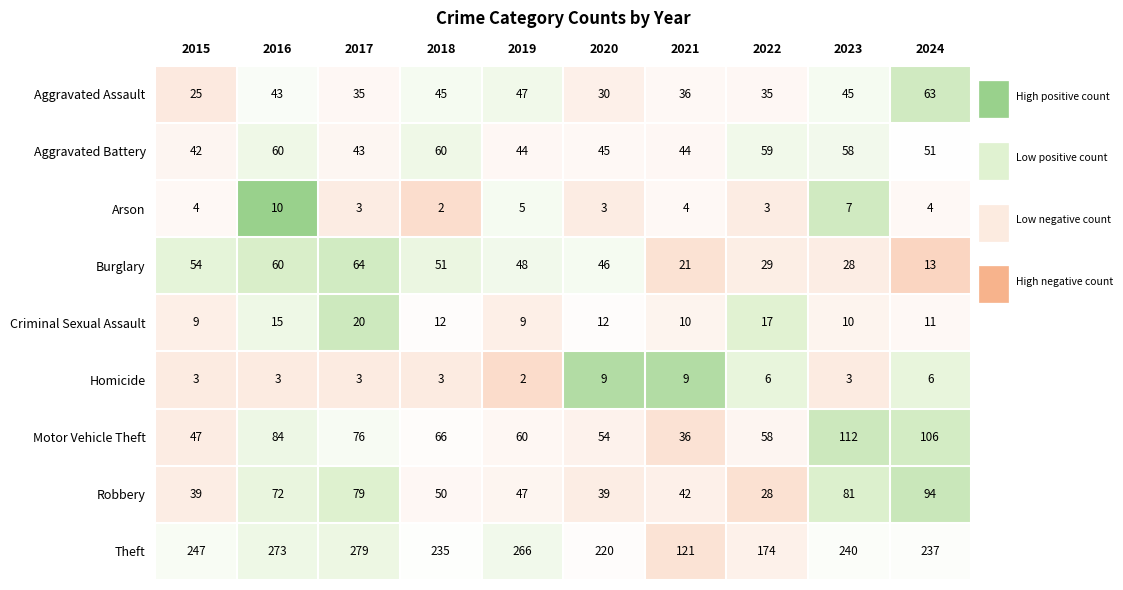

At which category does the chart reach its peak across all series?

2017